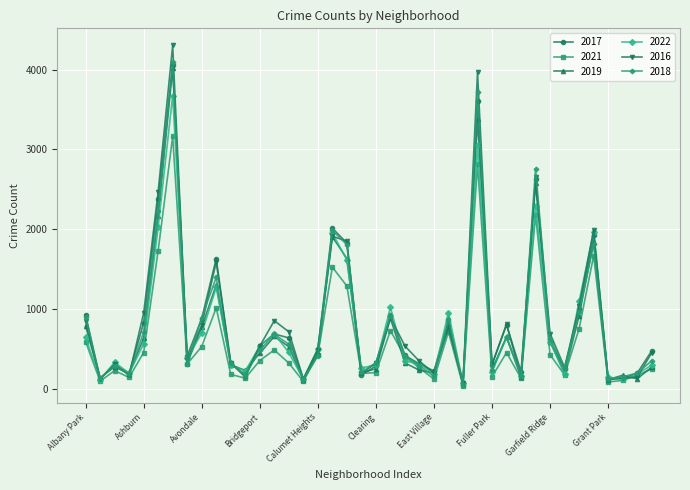

Which series has the widest spread of values?

2016